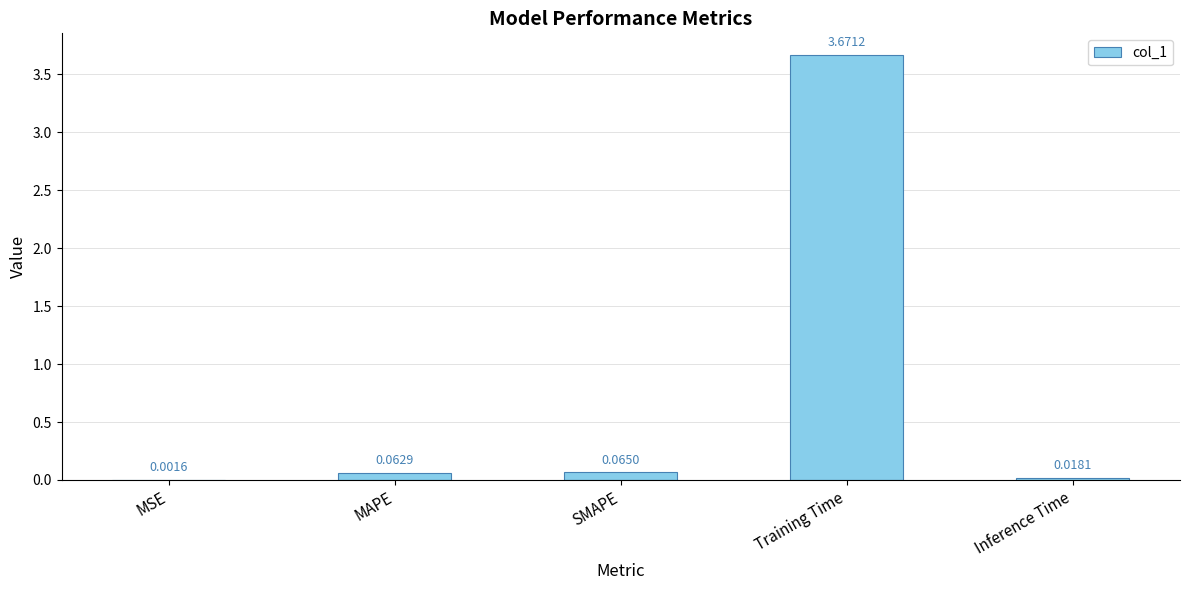

What is the change in value from Training Time to Inference Time?

-3.7